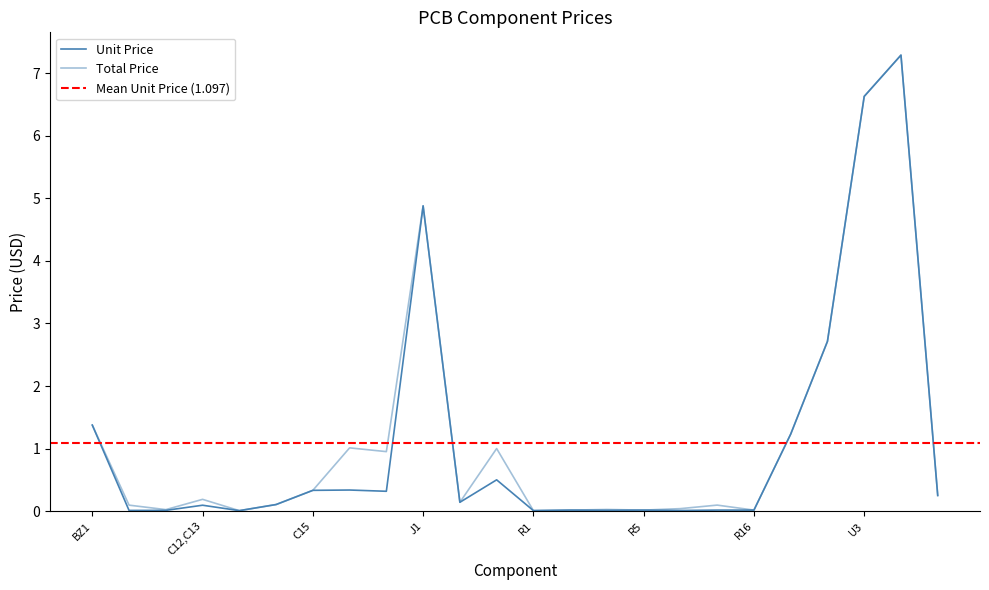

True or false: Total Price and Unit Price cross at least once.

False